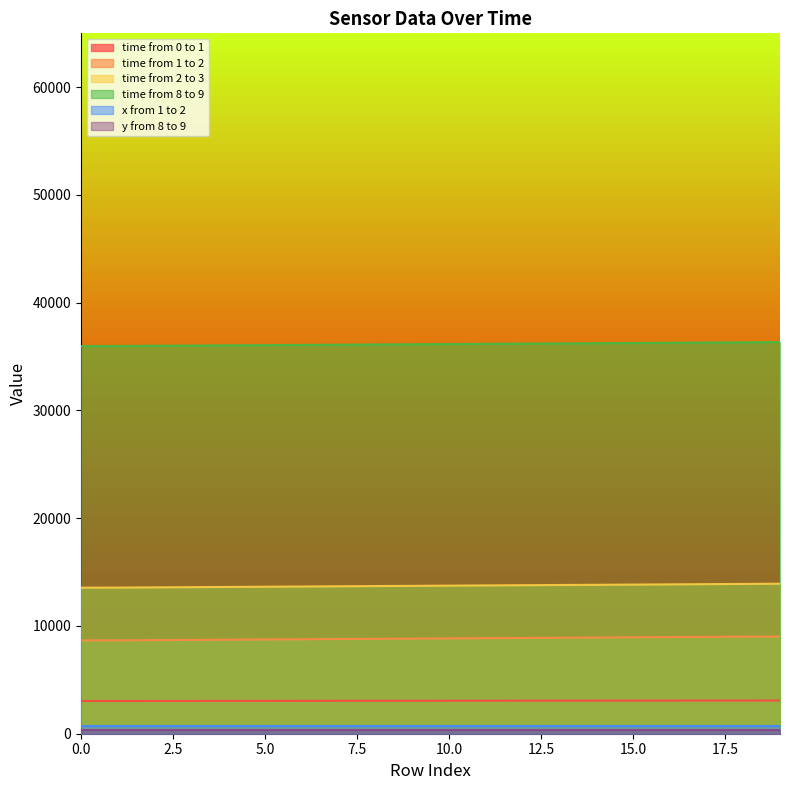

What is the sum of all time from 1 to 2 values?

176747